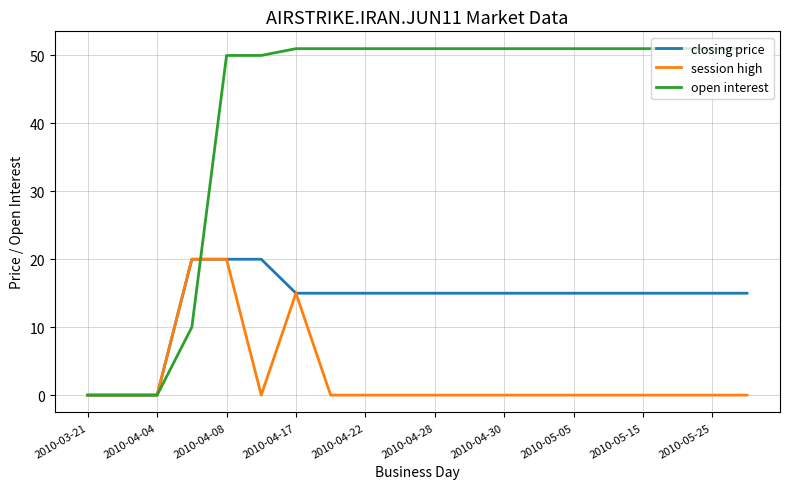

What is the greatest value displayed?

51